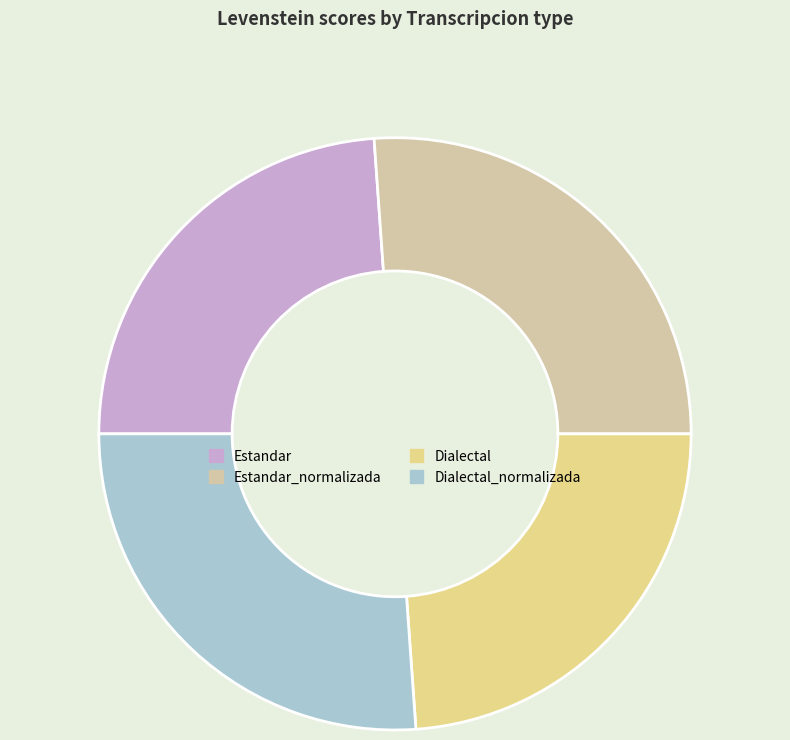

How many slices are in this pie chart?

4